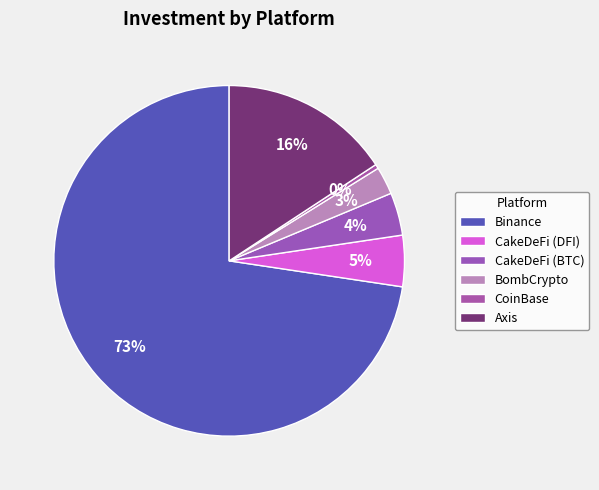

To the nearest percent, what is the combined percentage of BombCrypto and CoinBase?

3%